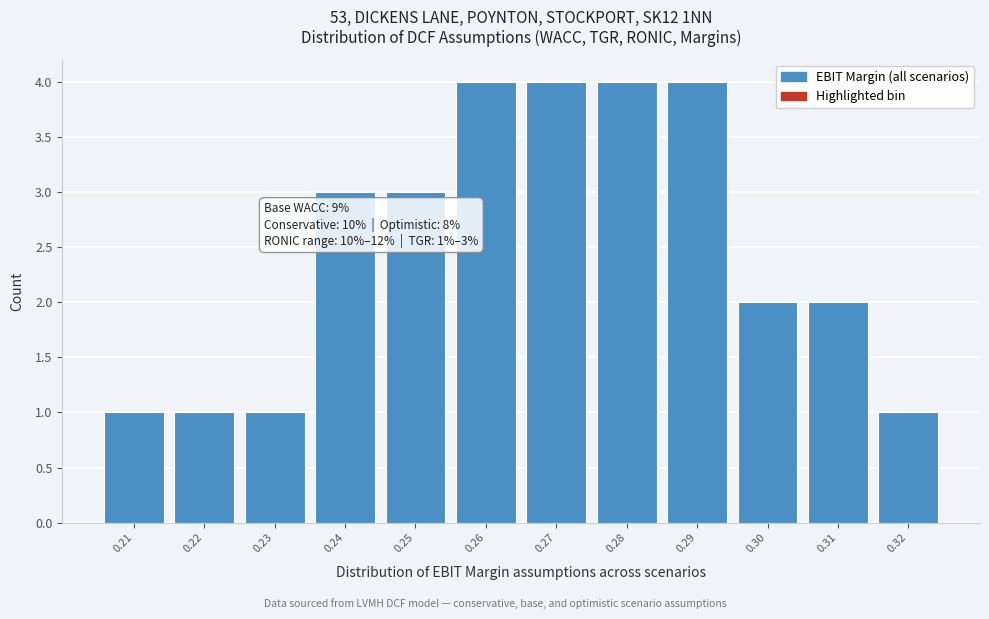

Reading right to left, extract all data points from this chart.

0.32=1	0.31=2	0.30=2	0.29=4	0.28=4	0.27=4	0.26=4	0.25=3	0.24=3	0.23=1	0.22=1	0.21=1